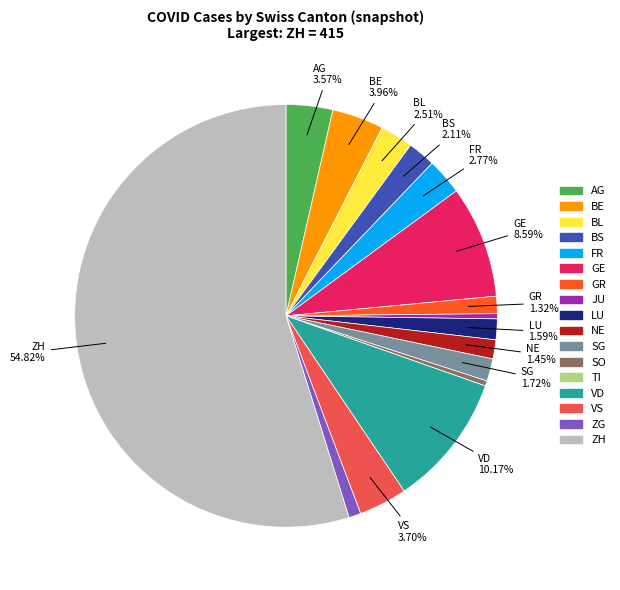

To the nearest percent, what percentage of the pie is VS?

4%